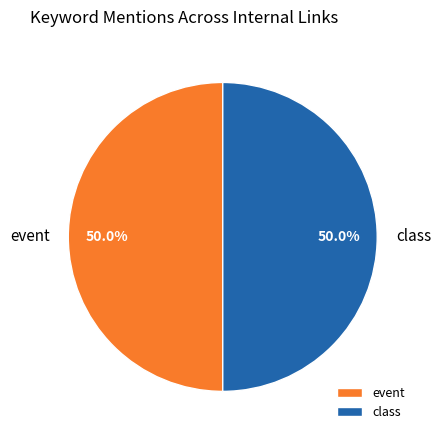

How many slices are in this pie chart?

2